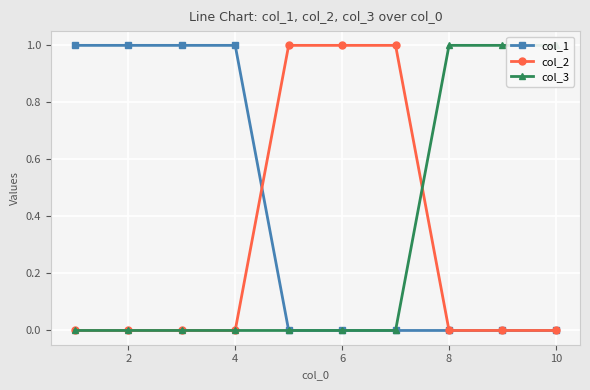

Which series has the largest total across all categories?

col_1